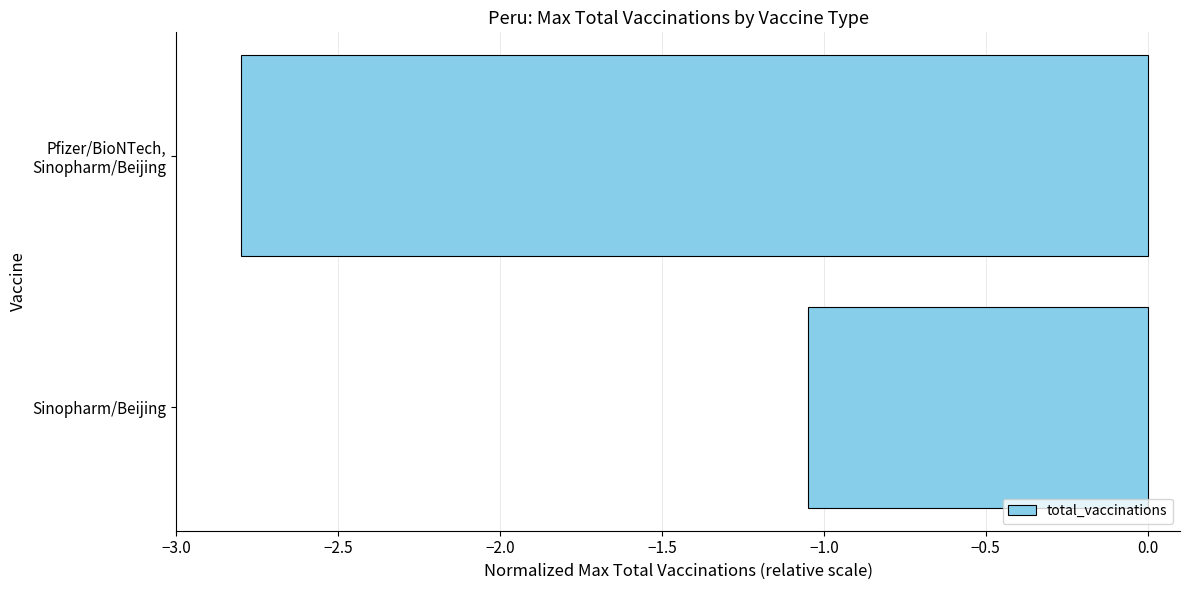

Which label corresponds to the largest value in the chart?

Sinopharm/Beijing